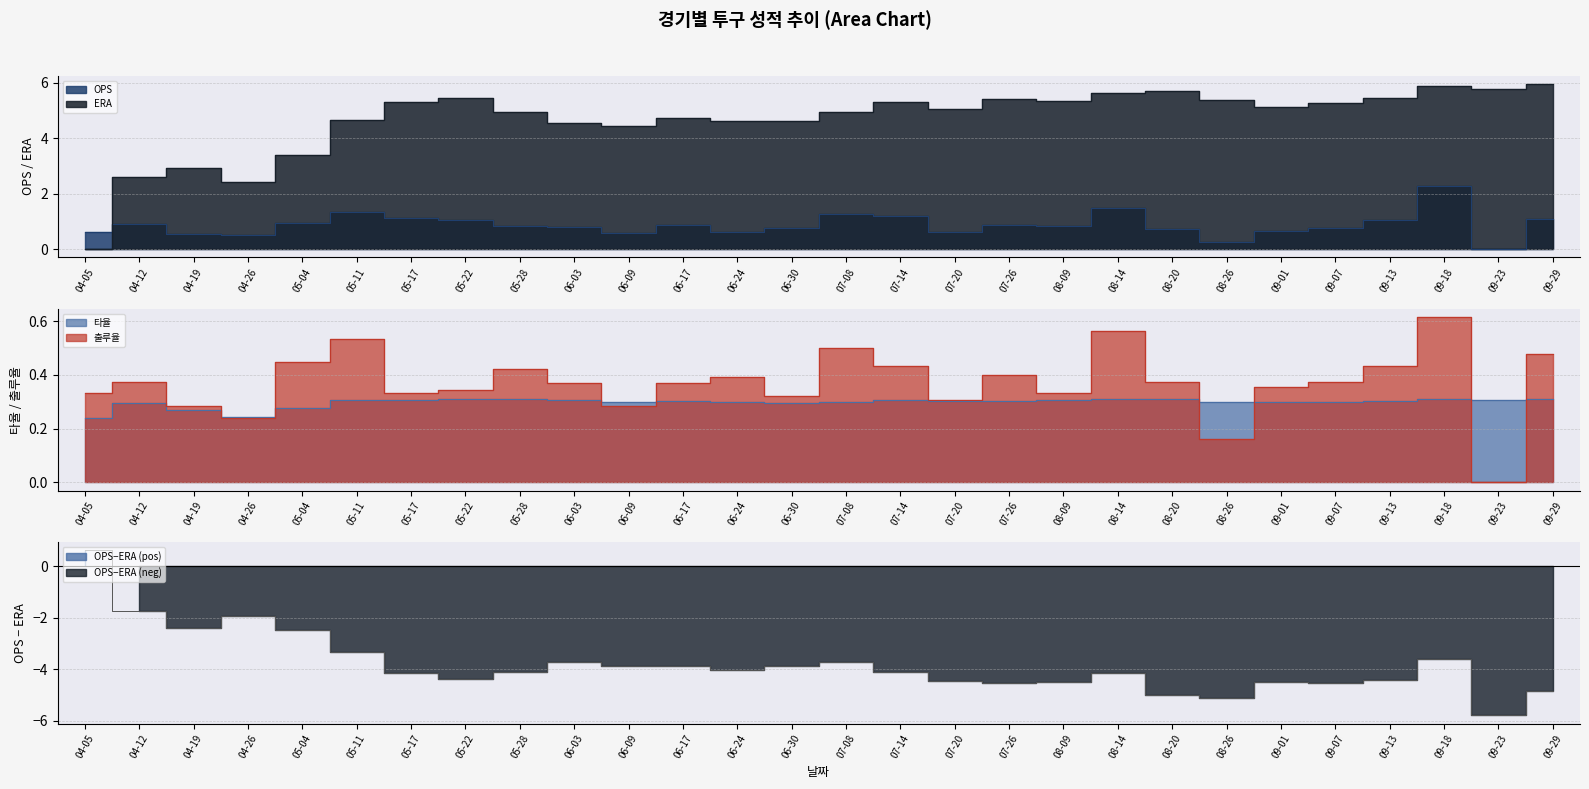

True or false: 타율 has a value of 0.3 at 05-11.

True